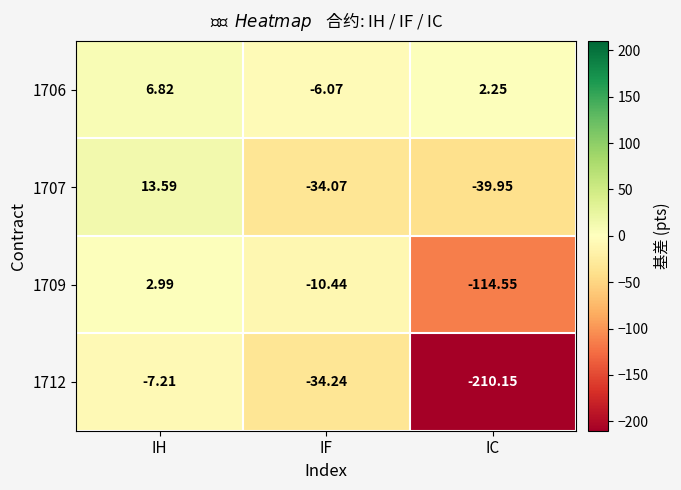

Which series changed the most between IH and IC?

1712